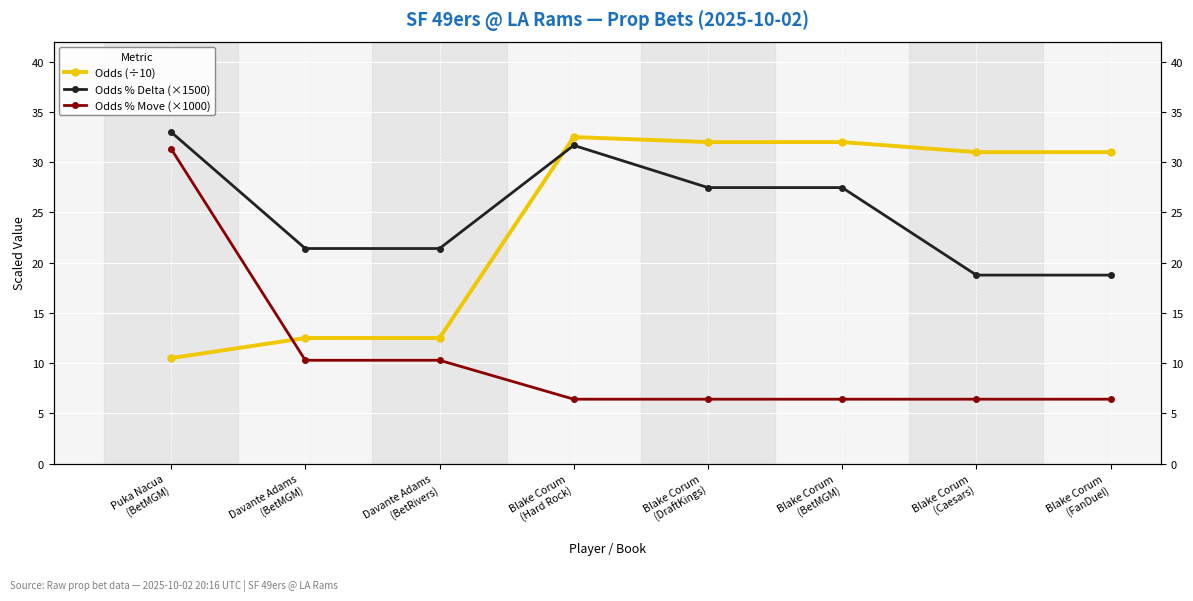

List the series in order of their peak value, lowest first.

Odds % Move (×1000), Odds (÷10), Odds % Delta (×1500)